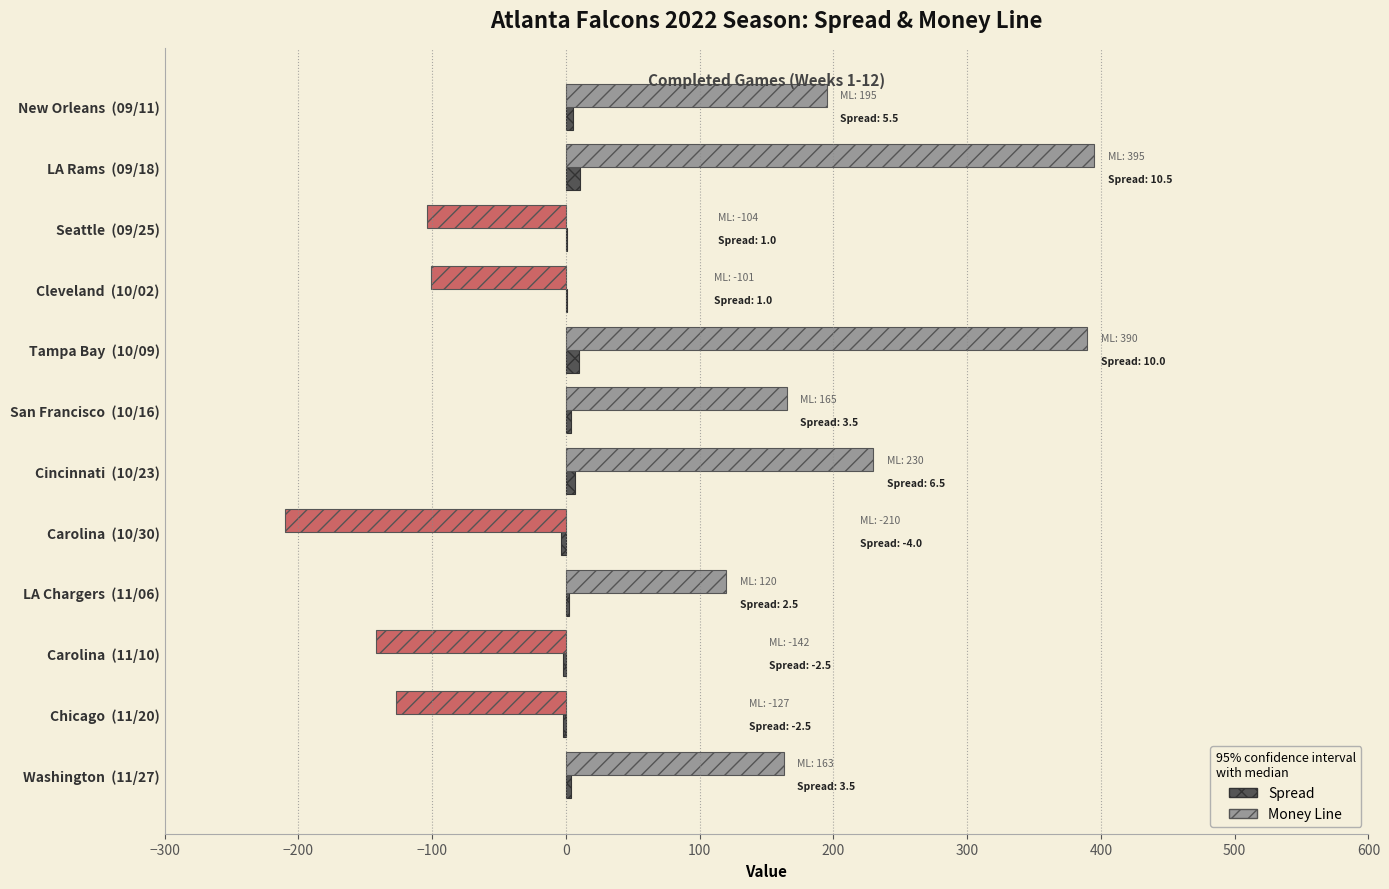

True or false: the data shows 3.5 at New Orleans (09/11).

False